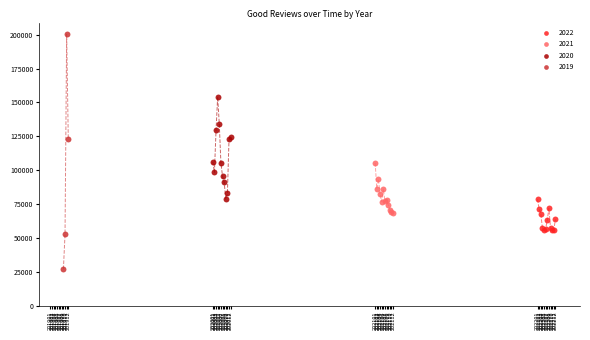

Which series has the widest spread of Y values?

2019